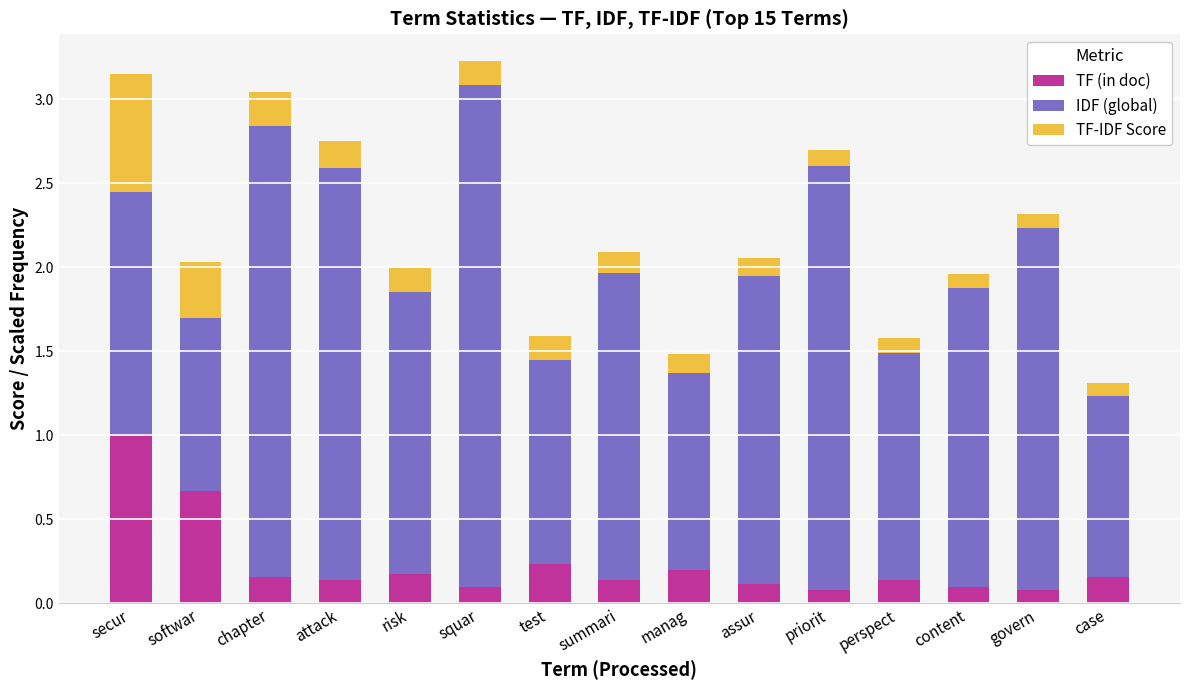

What is the total value across all series at assur?

2.1